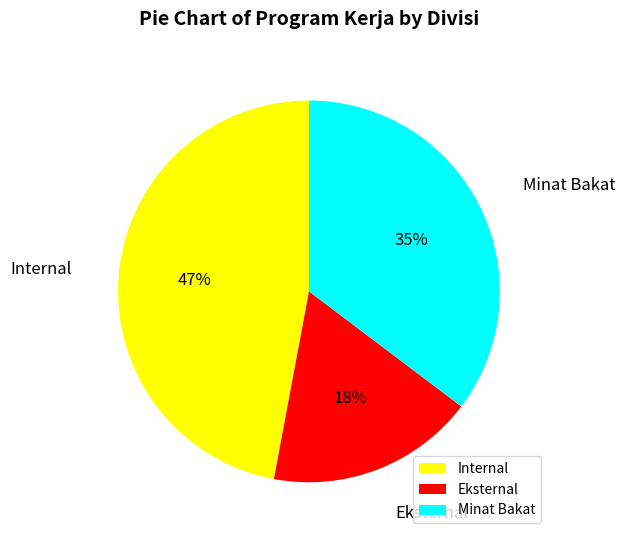

Which slice is the largest?

Internal